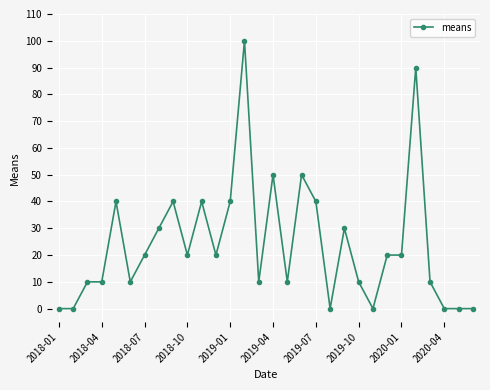

Does the chart have visible grid lines?

Yes